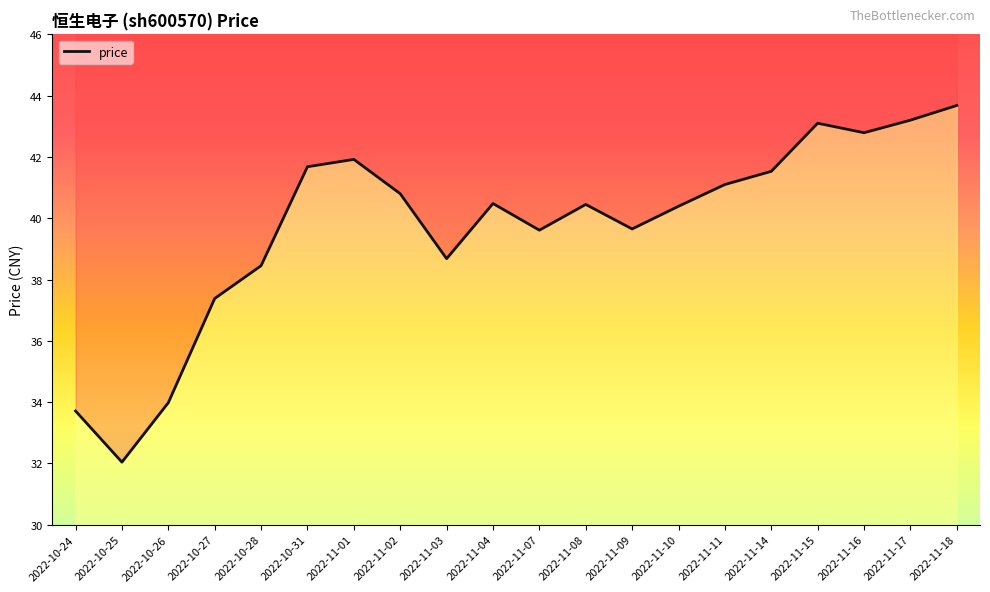

Count the number of values greater than 40.

12